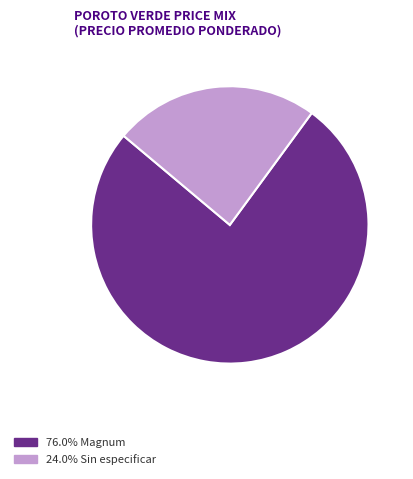

Is there a majority slice in this chart?

Yes